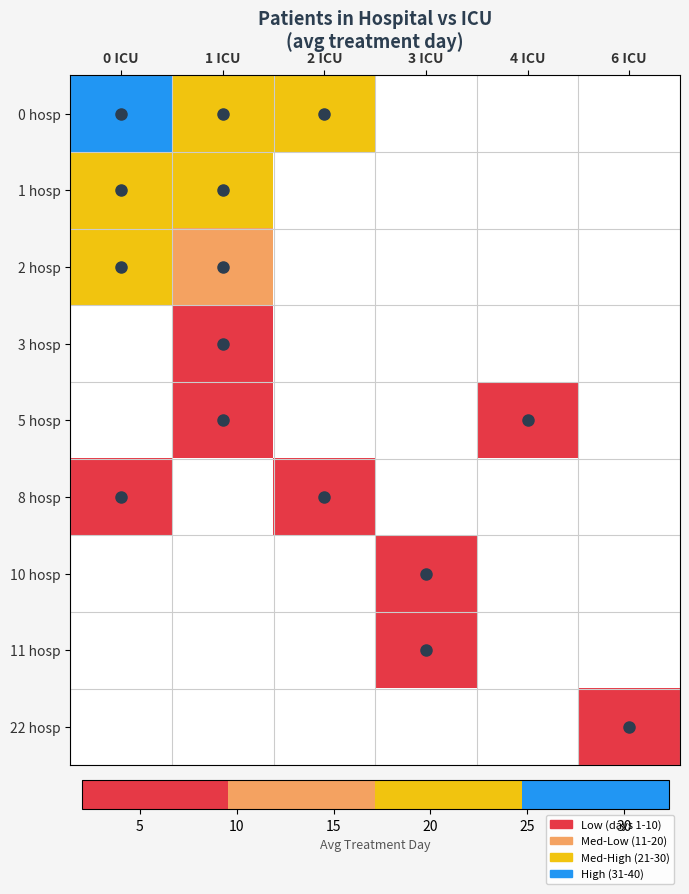

What is the difference between the maximum and minimum values in the 2 hosp series?

7.3